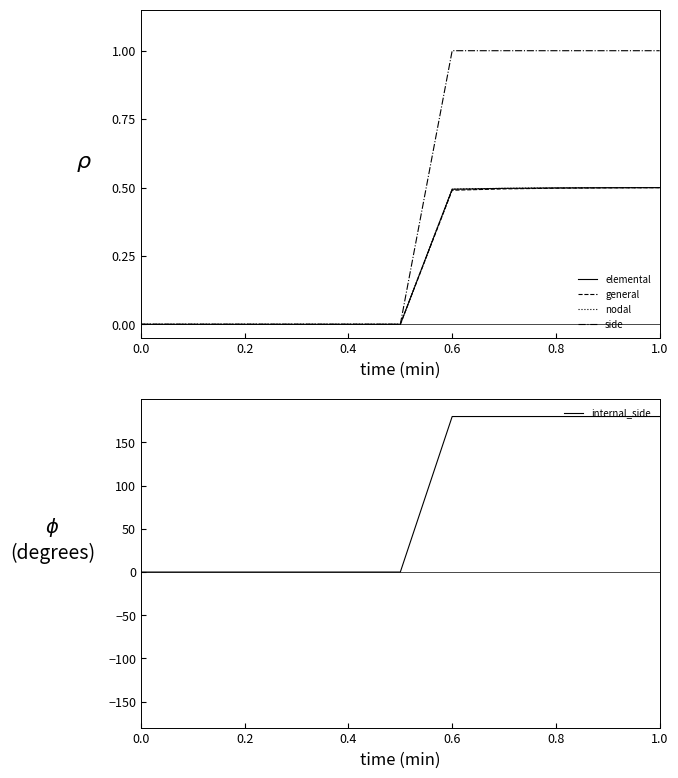

Is the value of nodal at 1.0 greater than the value of general at 0.2?

Yes